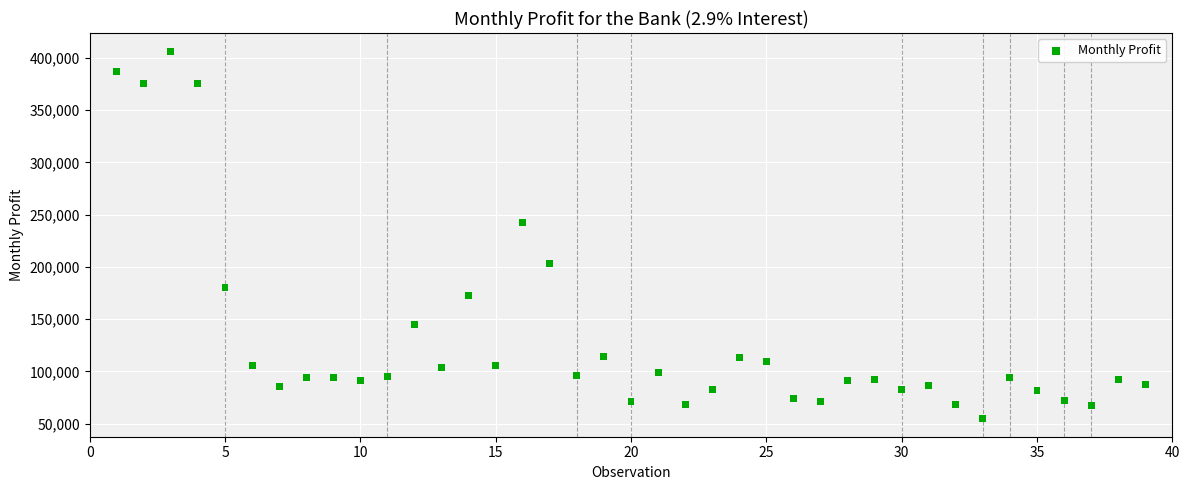

What is the range of Y values (max minus min)?

351090